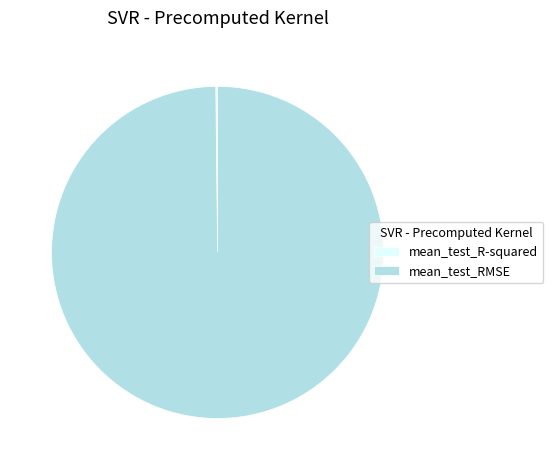

What is the majority slice?

mean_test_RMSE